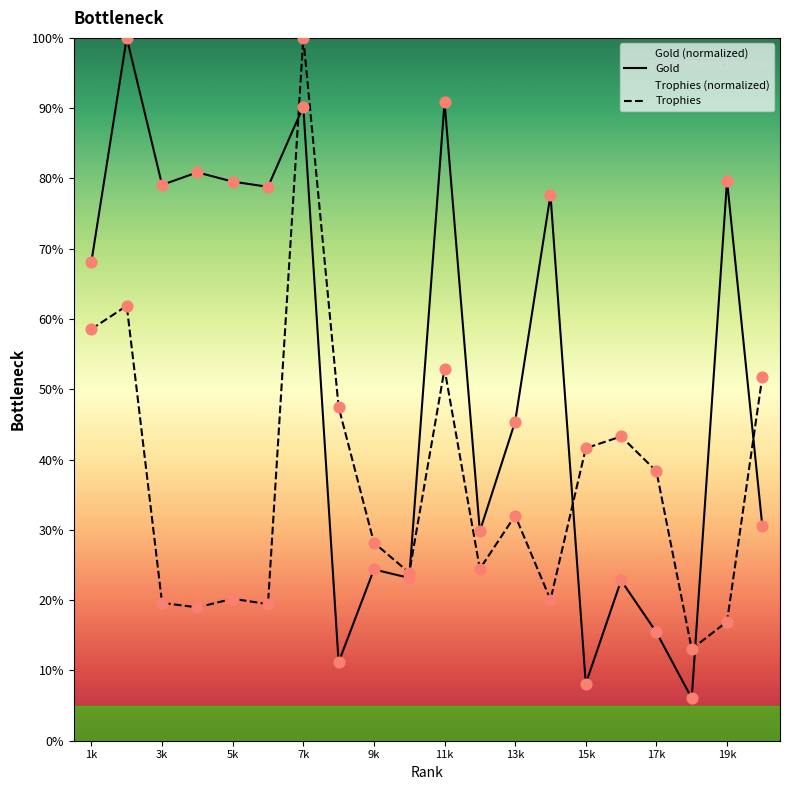

What are all the series names shown in the legend?

Gold, Trophies